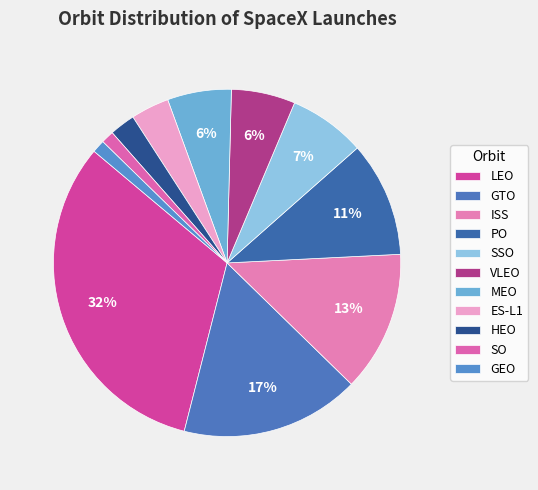

The ISS slice represents 27% of the pie. True or false?

False